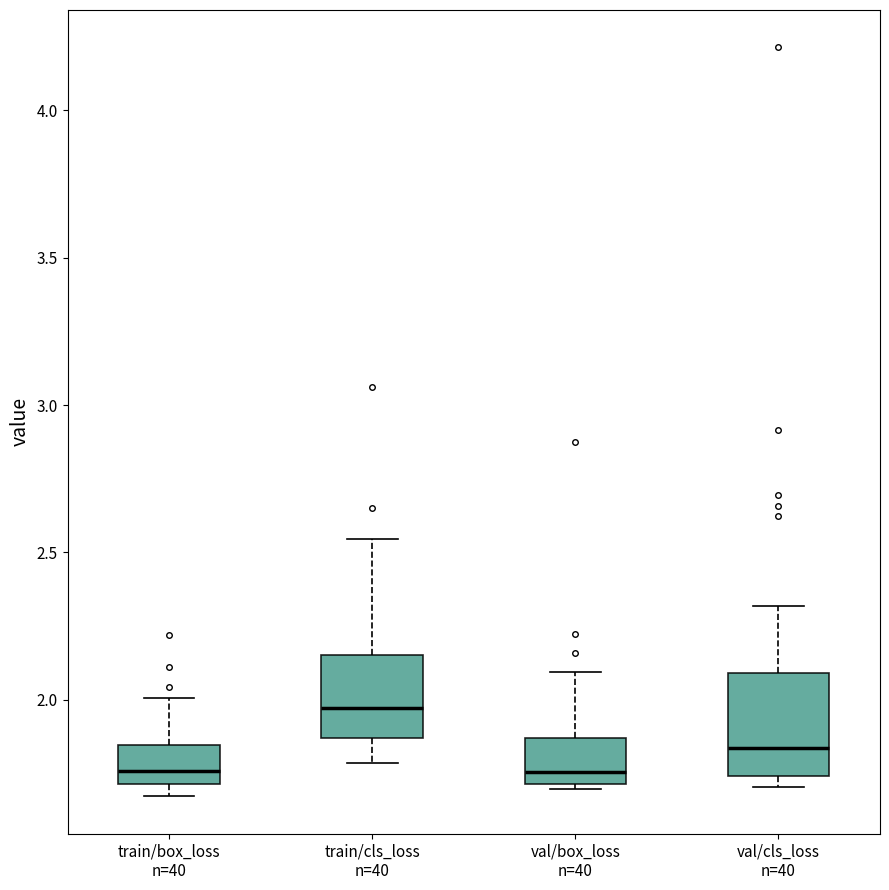

Where is the lower edge of the box for val/cls_loss n=40 on the y-axis? The values are not printed on the chart, so give them approximately, as read against the axis.

1.75